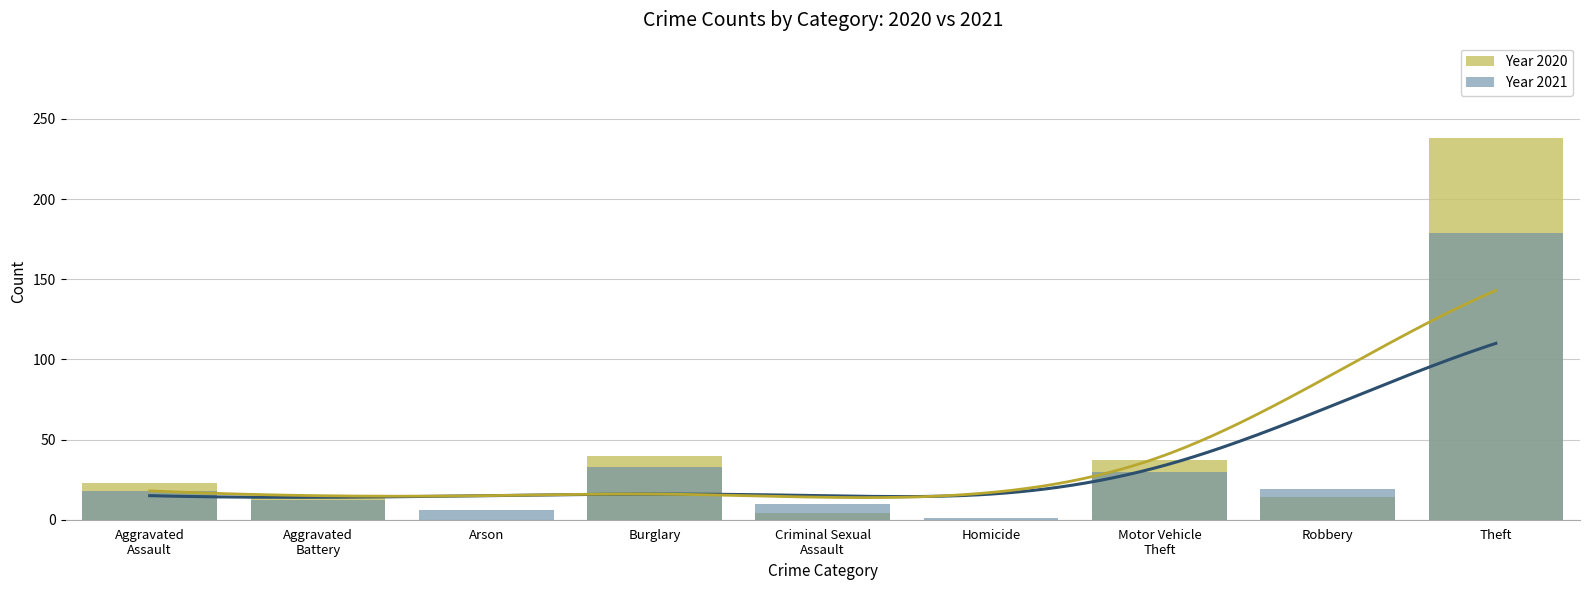

Is it true that Year 2020 equals 33 at Aggravated
Assault?

False